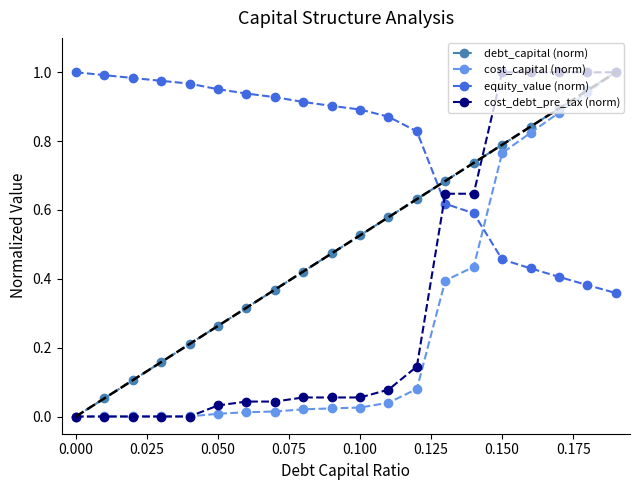

How many times do equity_value (norm) and debt_capital (norm) cross each other?

1